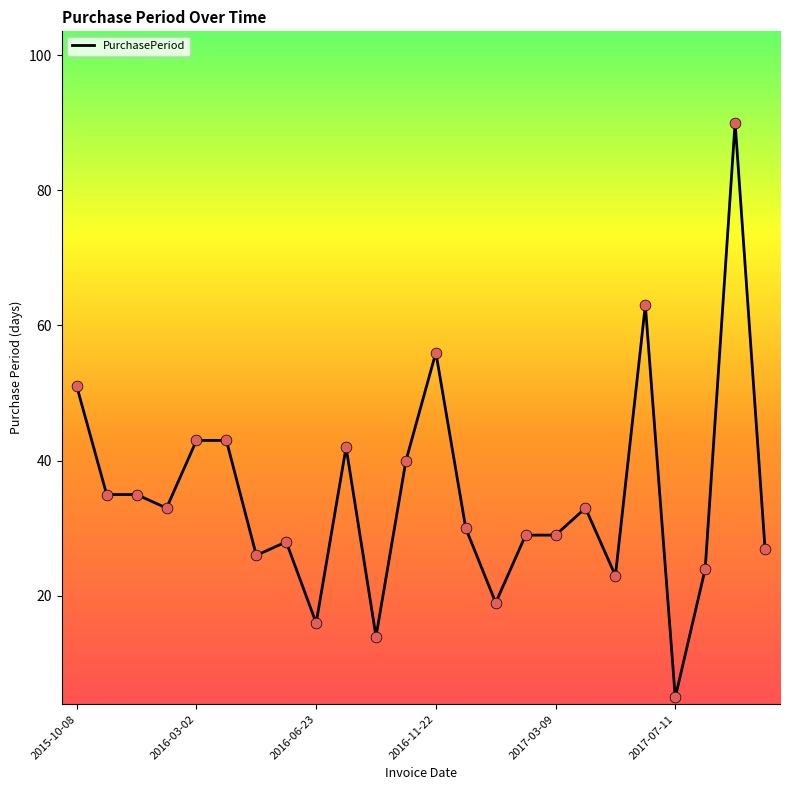

What is the maximum value shown in the chart?

90